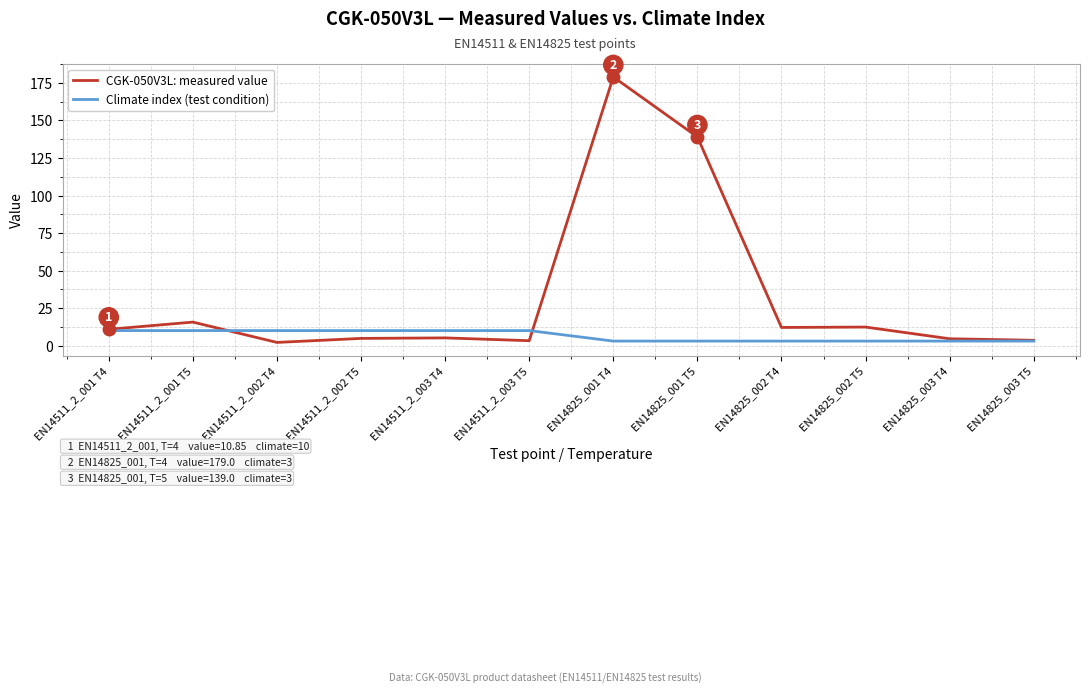

What is the lowest value of the CGK-050V3L: measured value series?

2.1